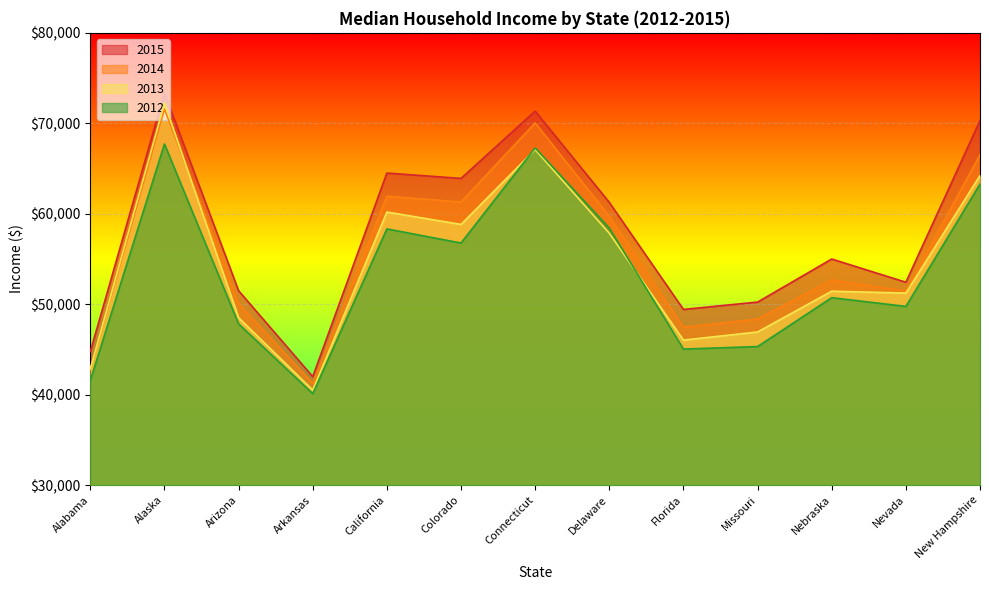

At which category does 2014 reach its first local valley?

Arkansas